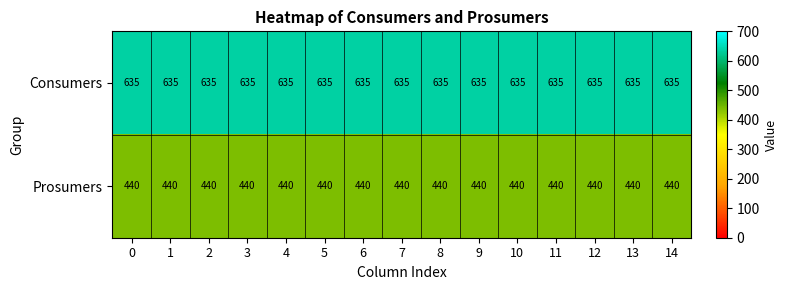

Rank the series by their average value, from highest to lowest.

Consumers, Prosumers